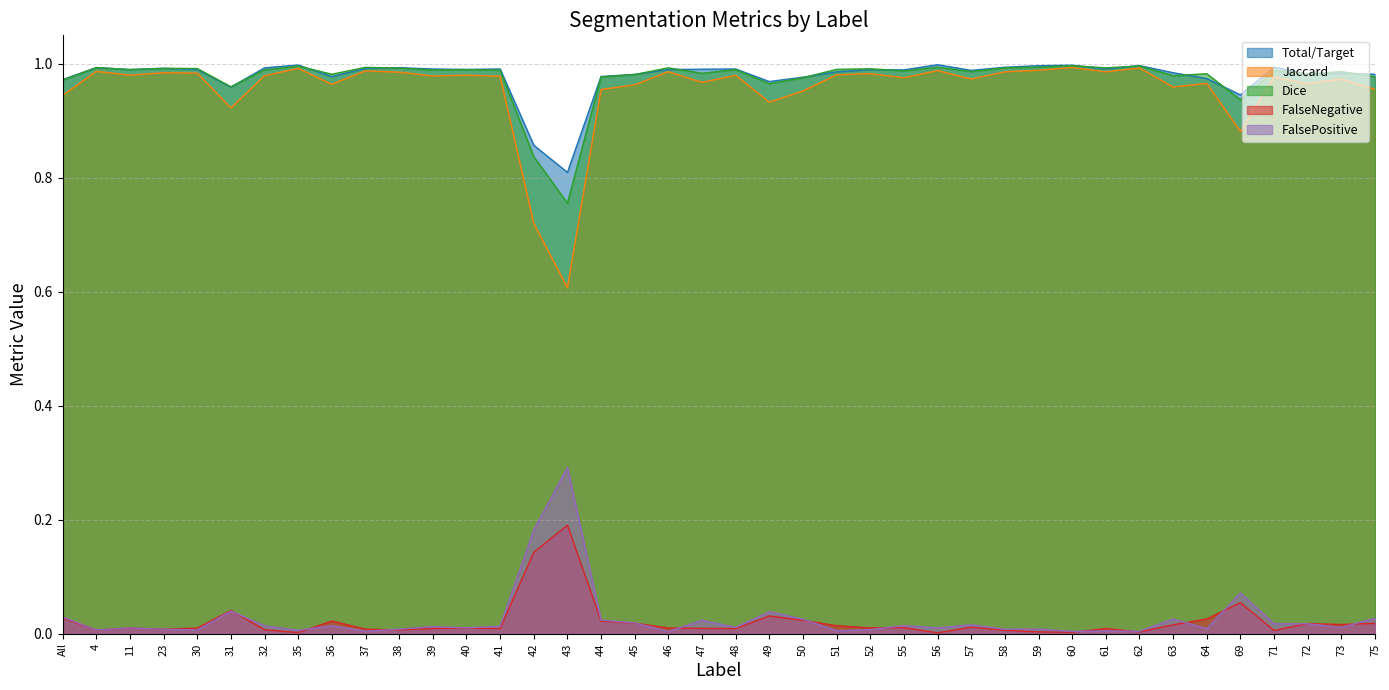

What are all the series names shown in the legend?

Total/Target, Jaccard, Dice, FalseNegative, FalsePositive